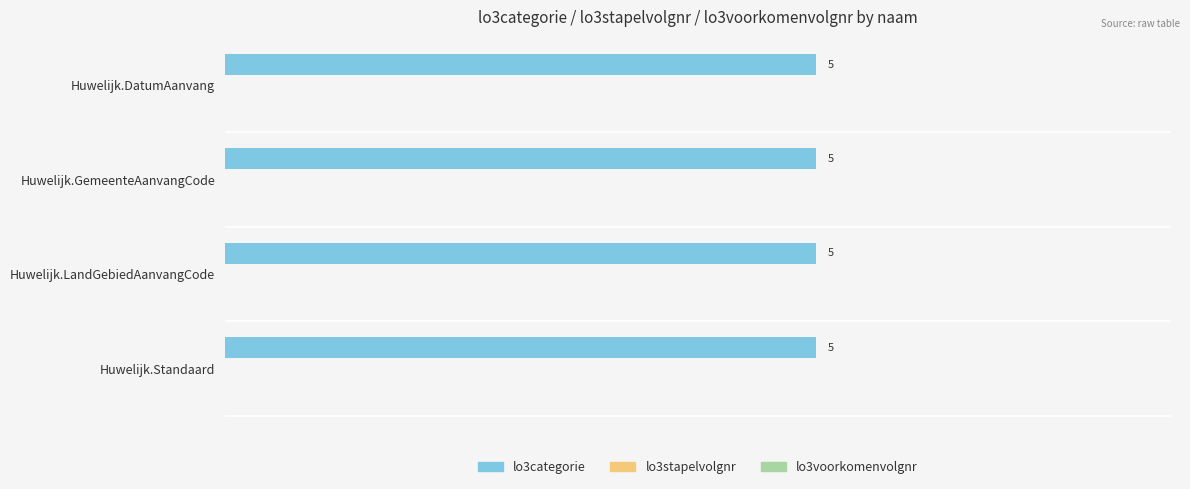

Between Huwelijk.GemeenteAanvangCode and Huwelijk.LandGebiedAanvangCode, which is larger?

Huwelijk.GemeenteAanvangCode